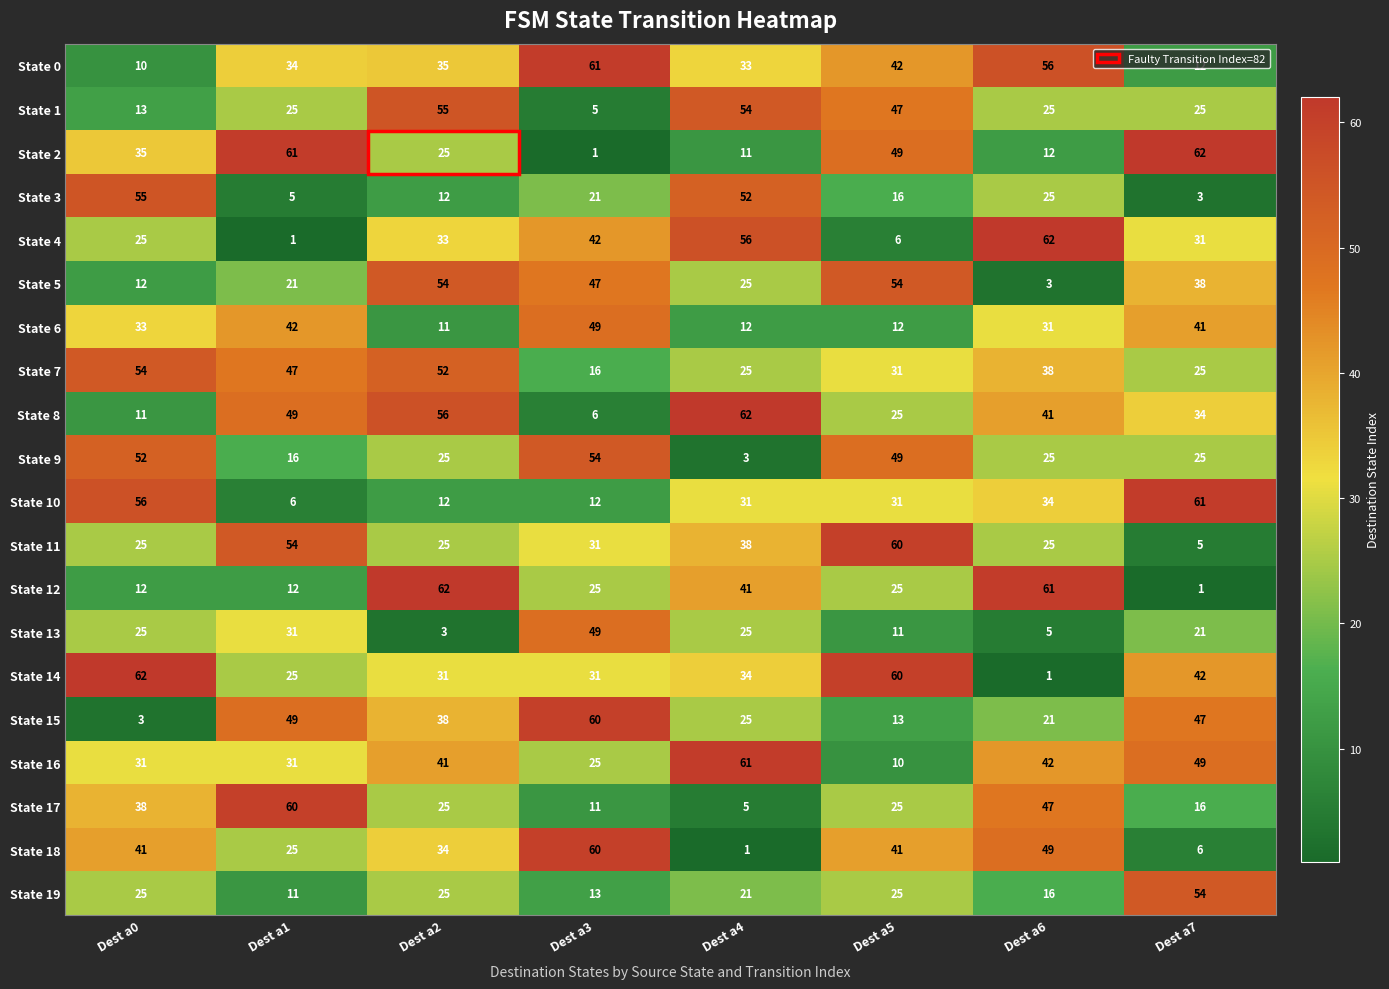

What is the difference between the maximum and minimum values in the State 3 series?

52